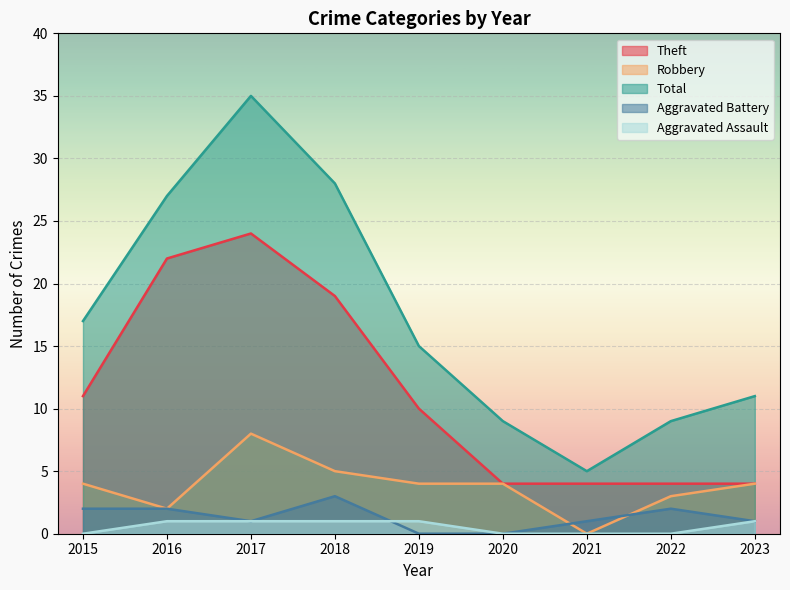

How many lines are shown in the chart?

5